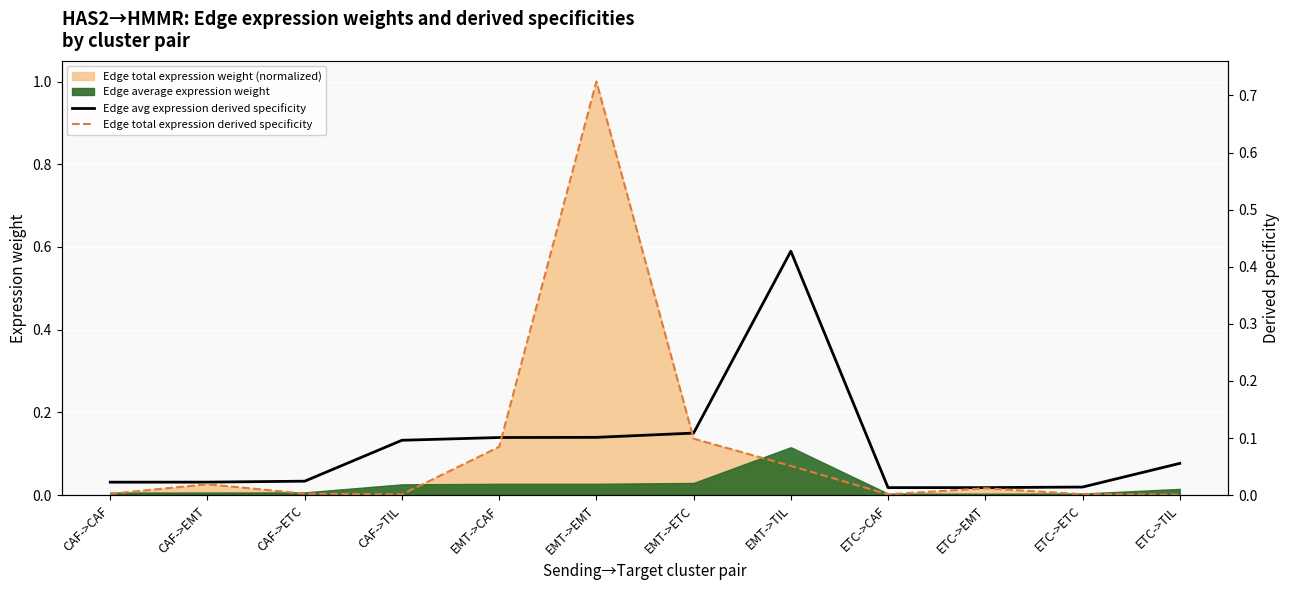

What is the total value across all series at ETC->TIL?

0.1